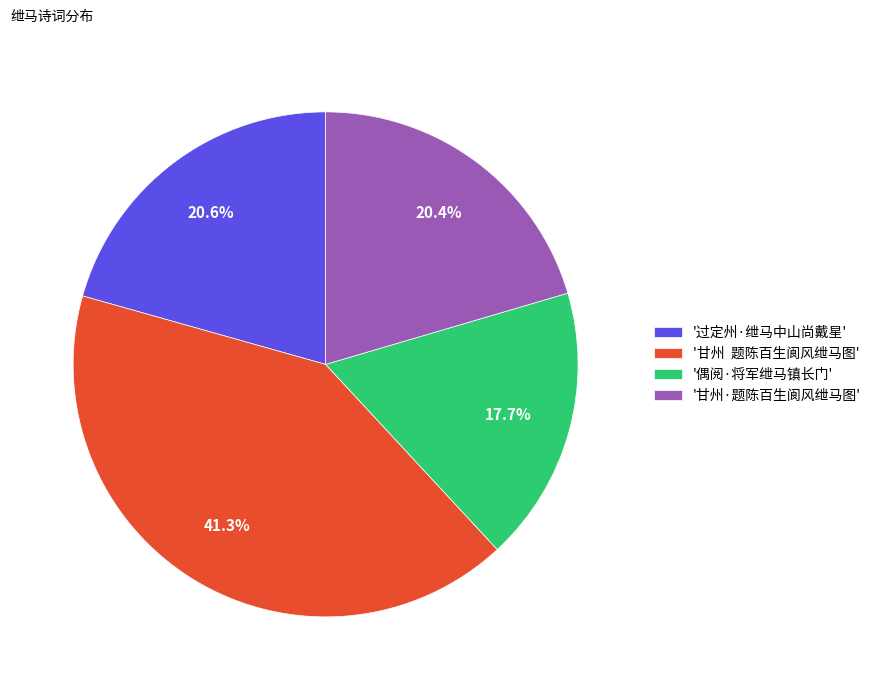

Is there a majority slice in this chart?

No